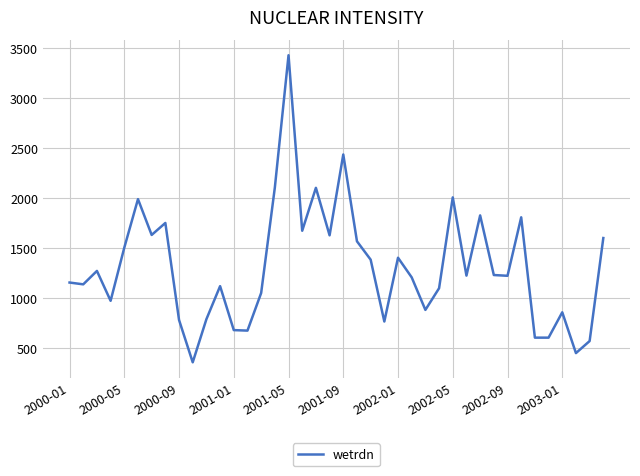

What is the maximum value shown in the chart?

3429.3